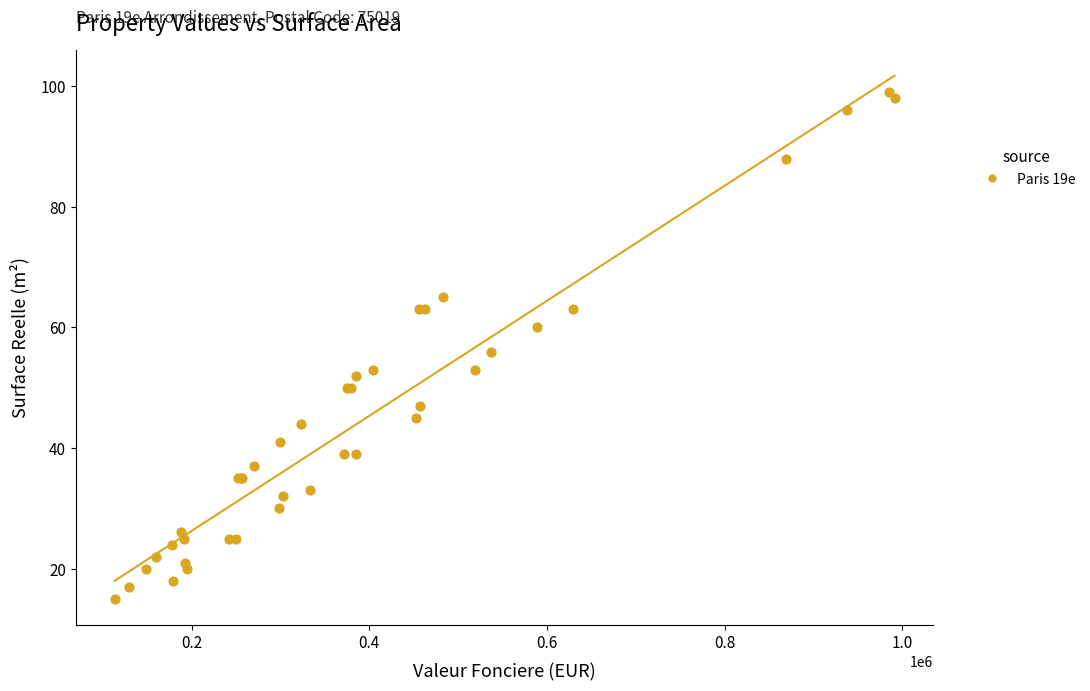

What Y value in the scatter plot is closest to 57?

56